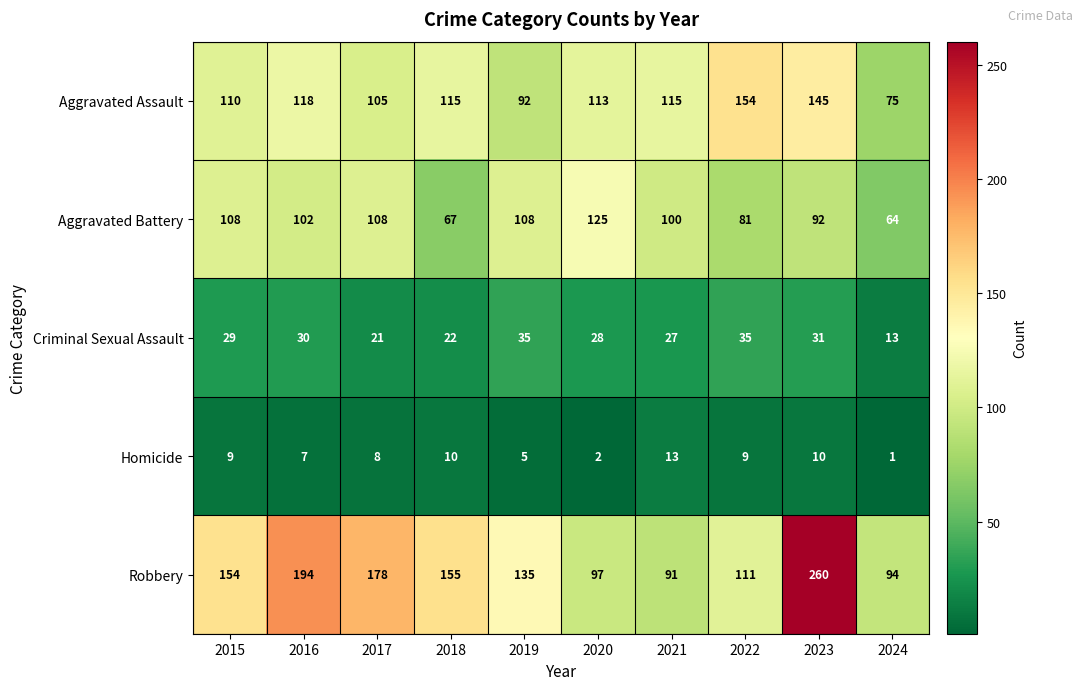

Which label corresponds to the largest value in the chart?

2023